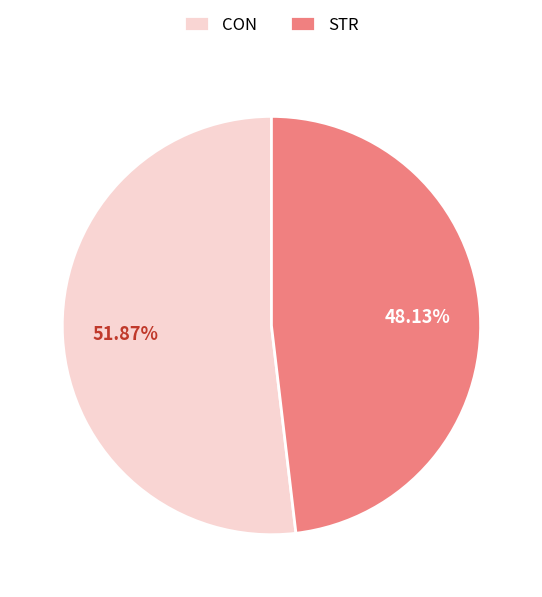

Combined, do CON and STR account for over 50%?

Yes